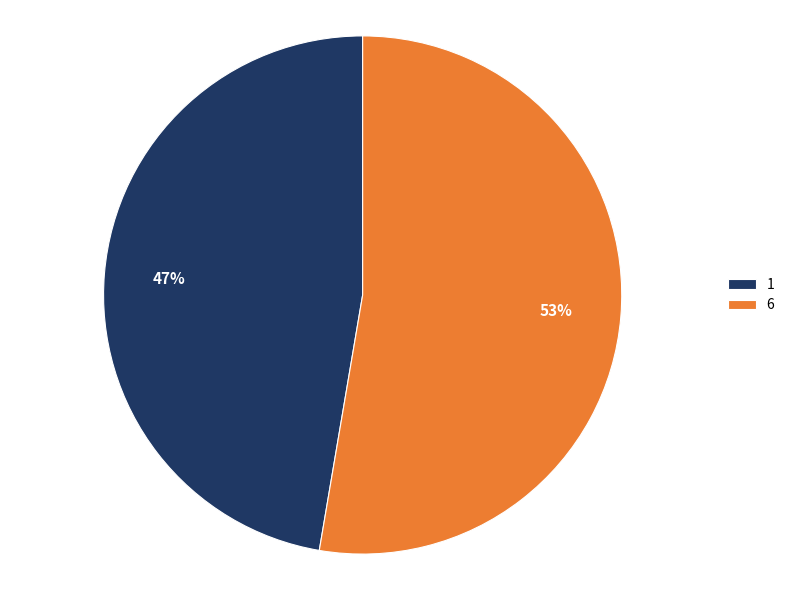

Is there a majority slice in this chart?

Yes